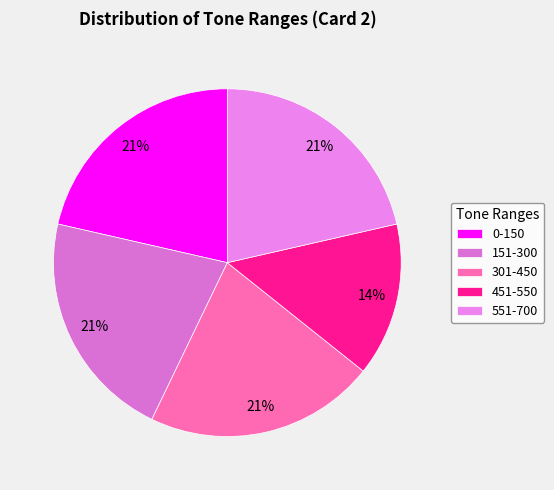

Which slice is the smallest?

451-550